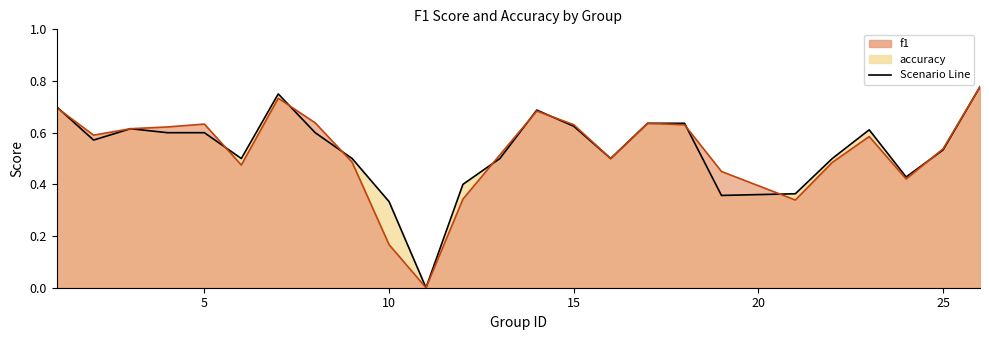

The value of accuracy at 9 is 0.2. True or false?

False